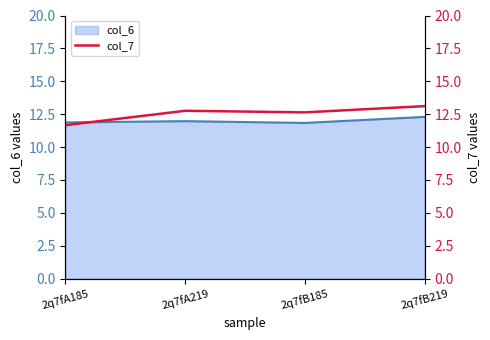

Between 2q7fB219 and 2q7fB185, which is larger?

2q7fB219